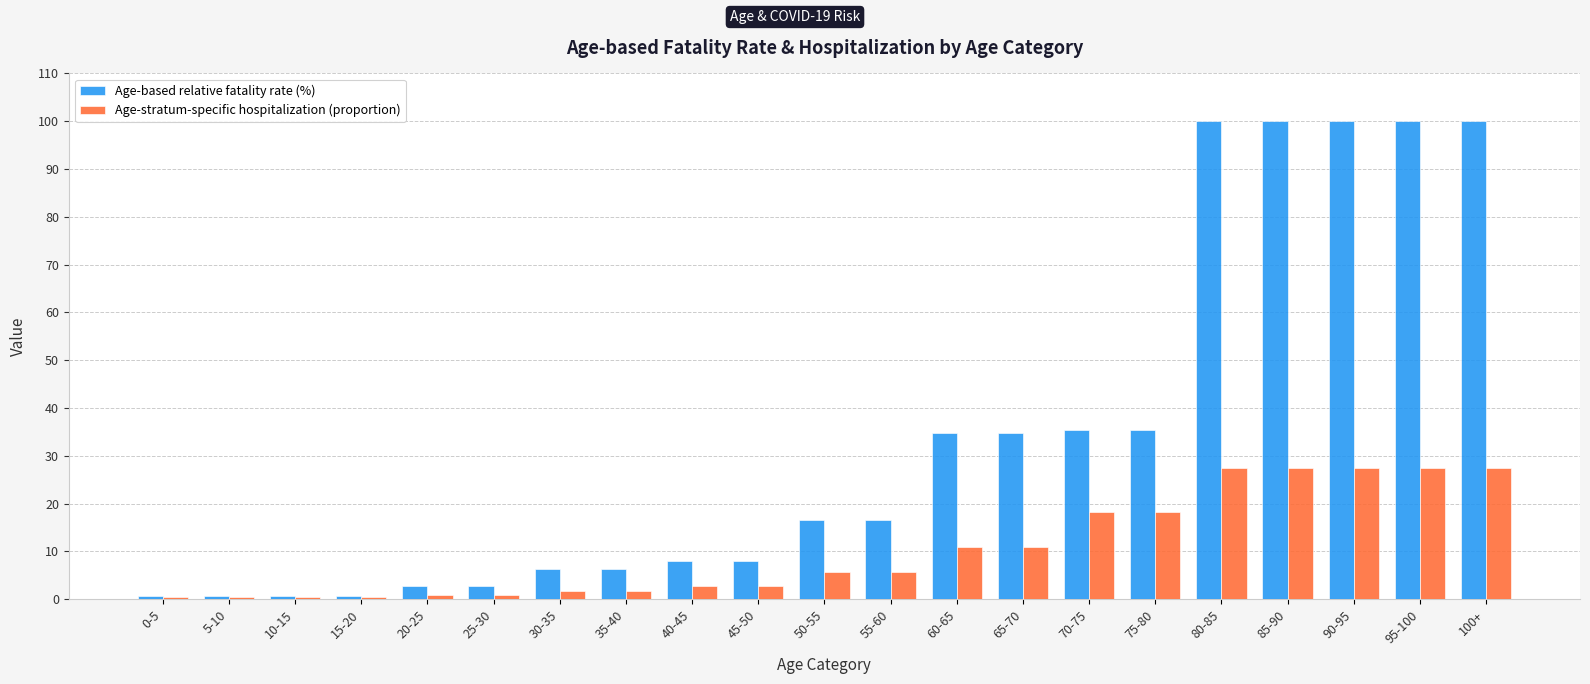

Where does the Age-based relative fatality rate (%) series first go above 16?

50-55